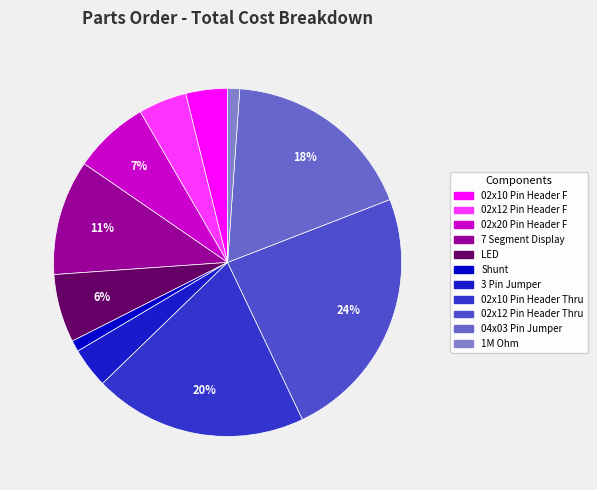

The 02x20 Pin Header F slice represents 7% of the pie. True or false?

True